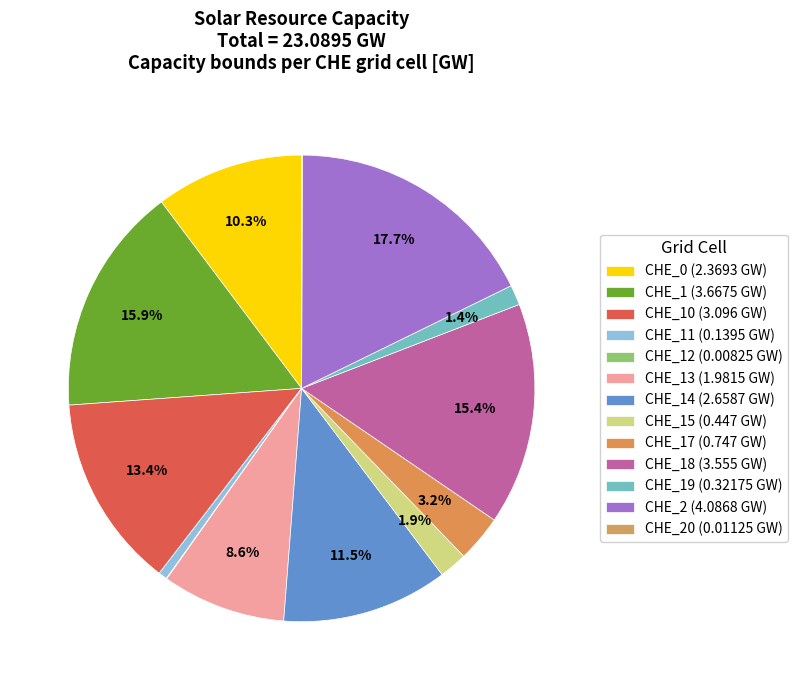

How many slices are in this pie chart?

13